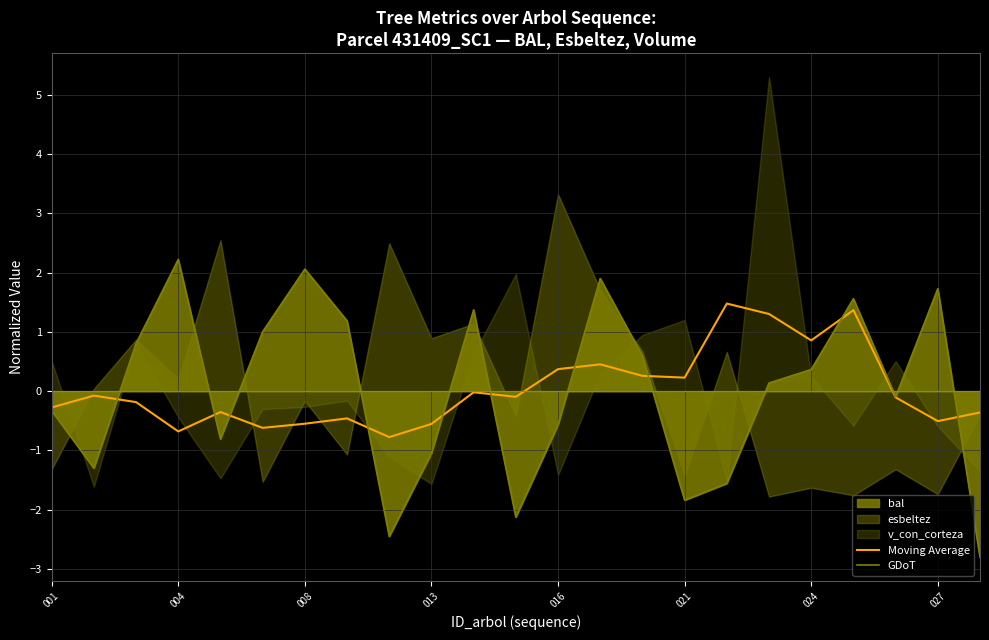

What is the lowest value of the GDoT series?

-2.8